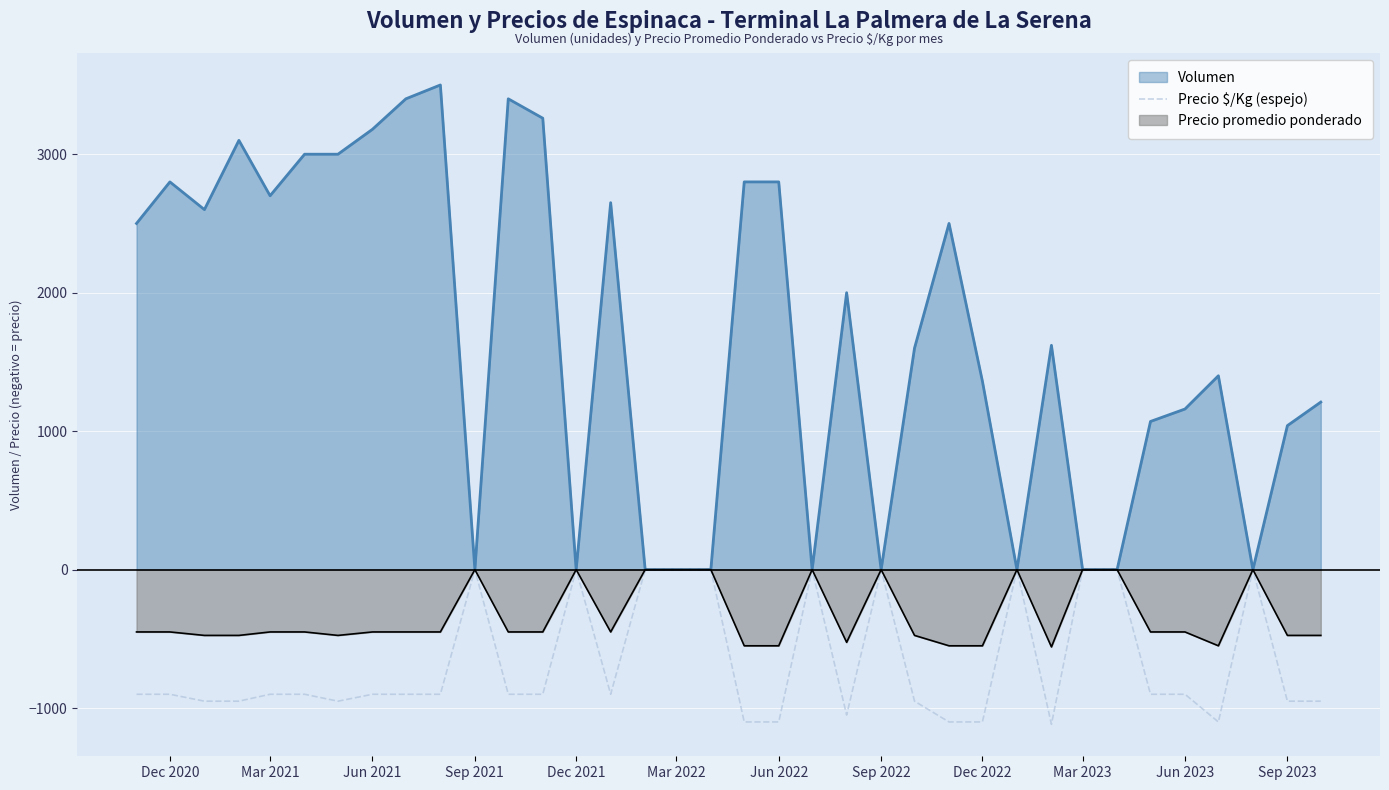

Which series has the largest total across all categories?

Volumen